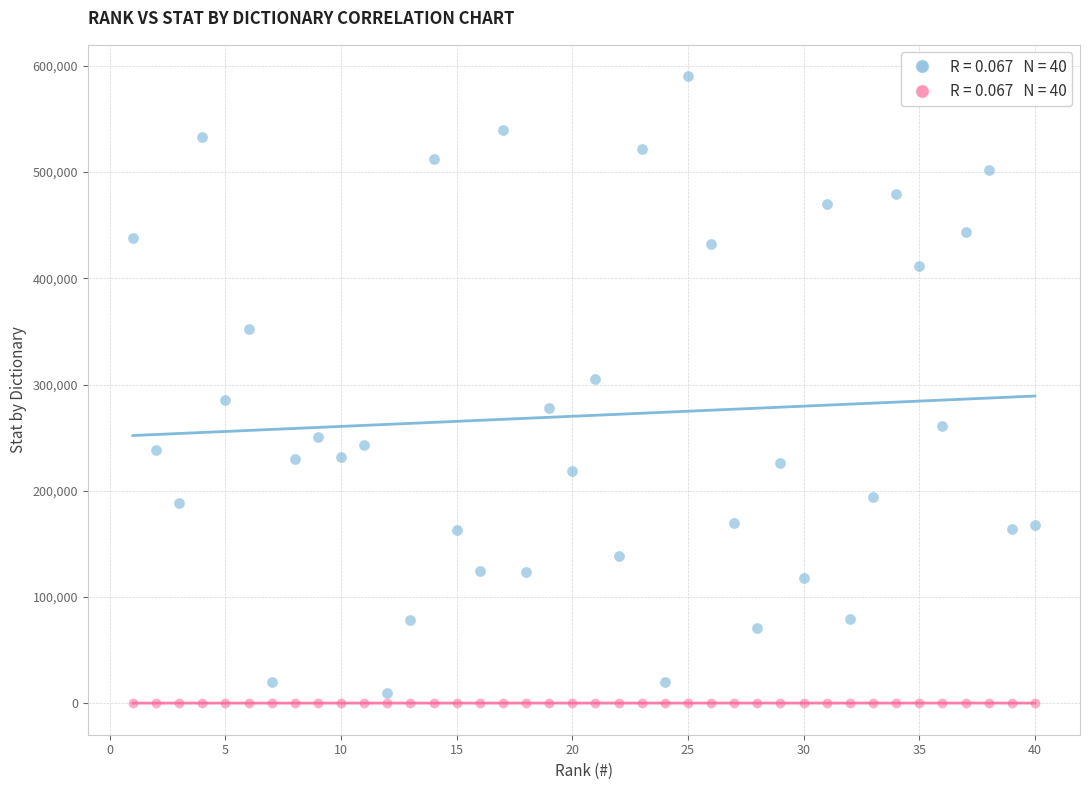

Across all data points, what is the range of X values (max minus min)?

39.0